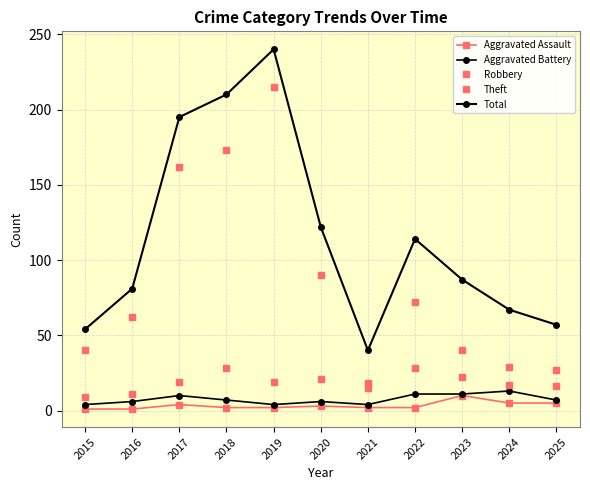

Reading right to left, what are all the values shown in this chart?

Aggravated Assault: 5	5	10	2	2	3	2	2	4	1	1
Aggravated Battery: 7	13	11	11	4	6	4	7	10	6	4
Robbery: 16	17	22	28	18	21	19	28	19	11	9
Theft: 27	29	40	72	15	90	215	173	162	62	40
Total: 57	67	87	114	40	122	240	210	195	81	54